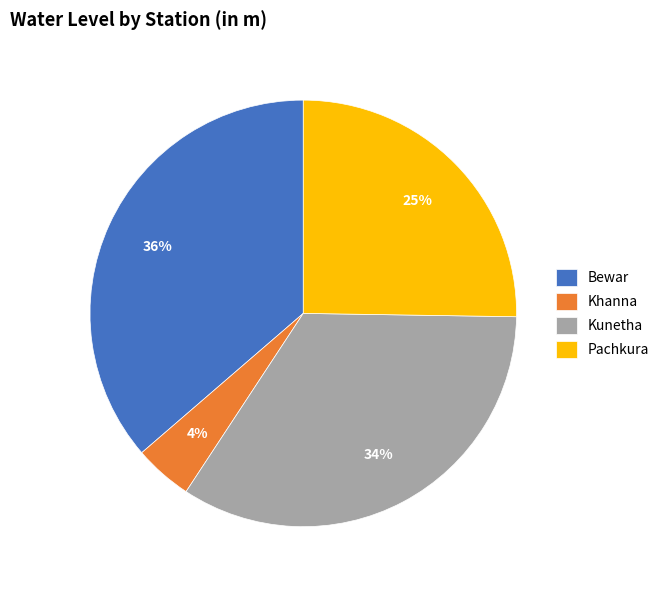

The Pachkura slice represents 11% of the pie. True or false?

False